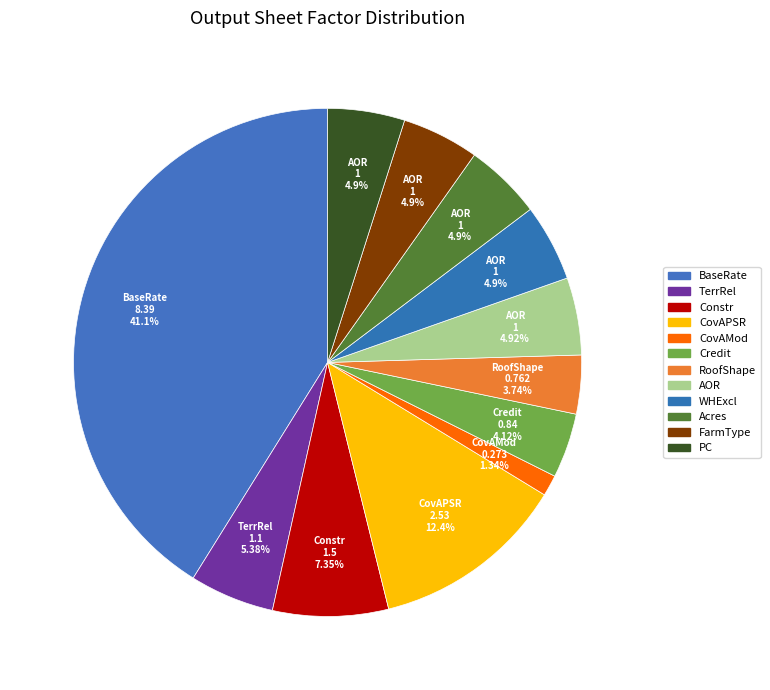

Which has a higher value, Acres or BaseRate?

BaseRate